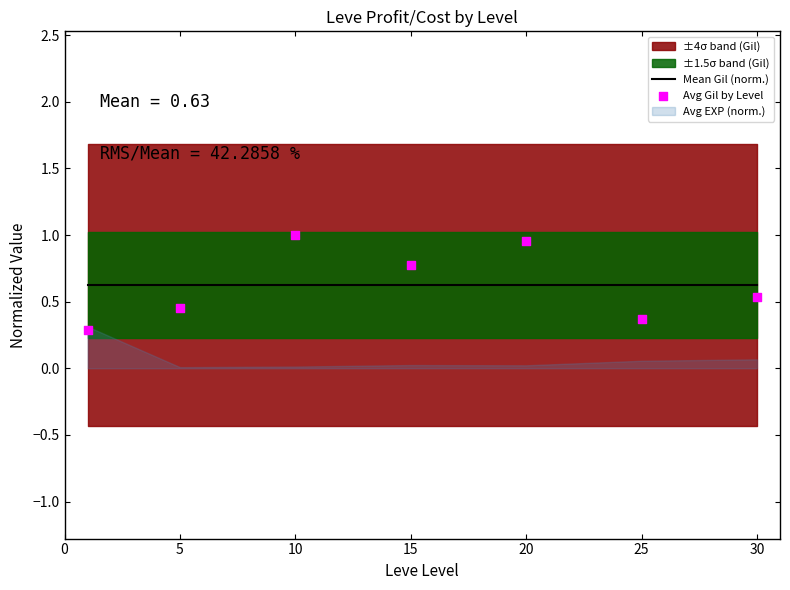

At which category is the sum across all series the highest?

10